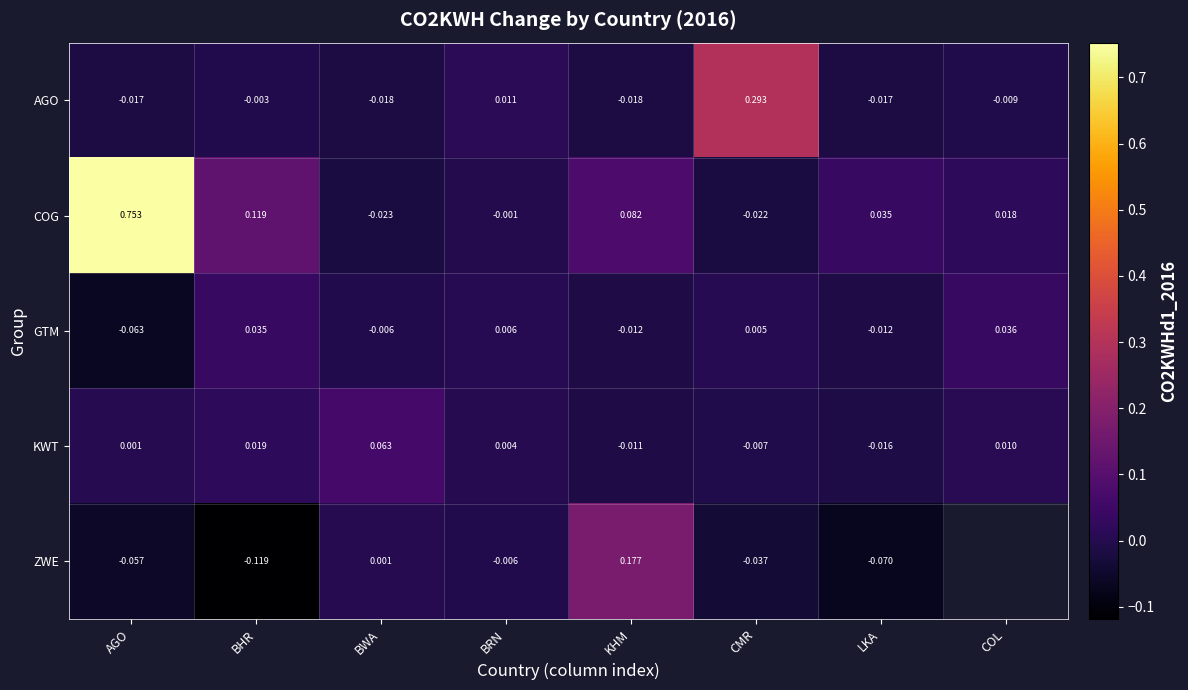

Rank the categories by KWT value from highest to lowest.

BWA, BHR, COL, BRN, AGO, CMR, KHM, LKA